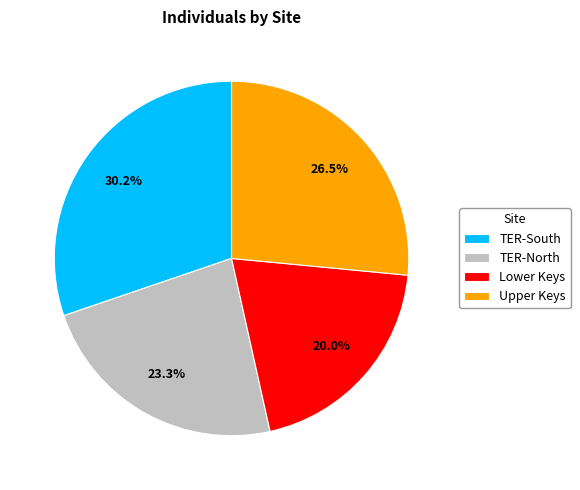

The TER-South slice represents 30% of the pie. True or false?

True